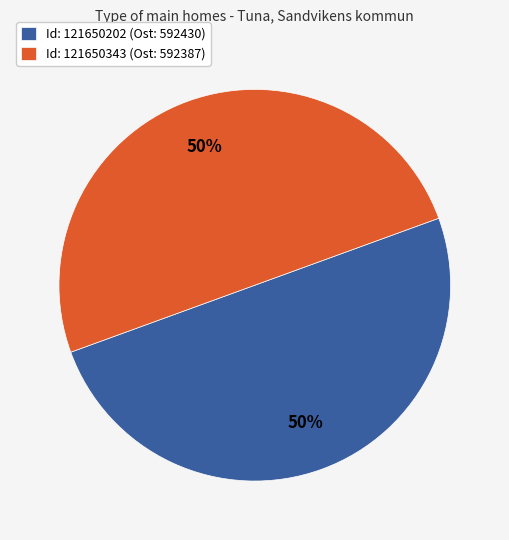

To the nearest percent, what is the average slice percentage?

50%